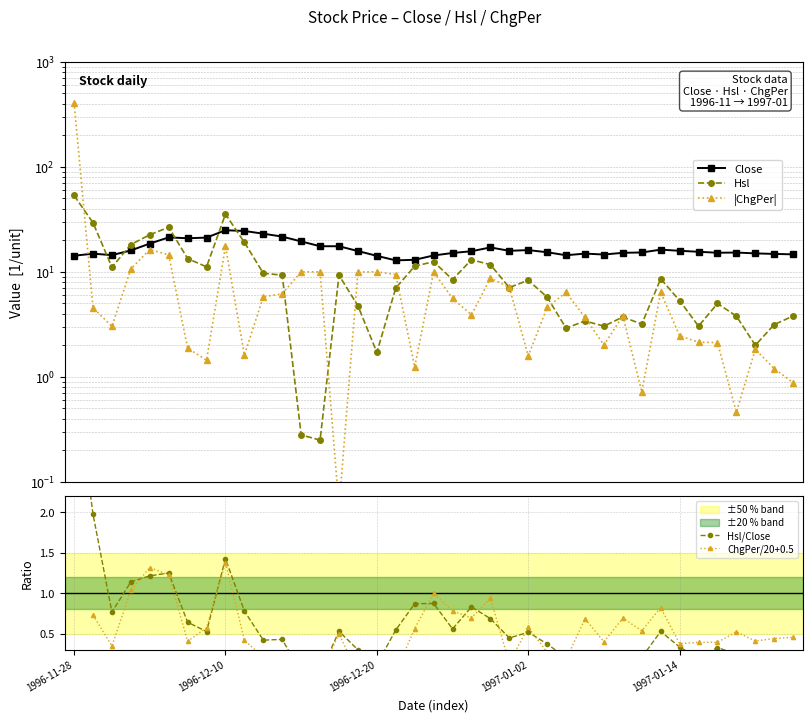

Between 32 and 18, which is larger?

32